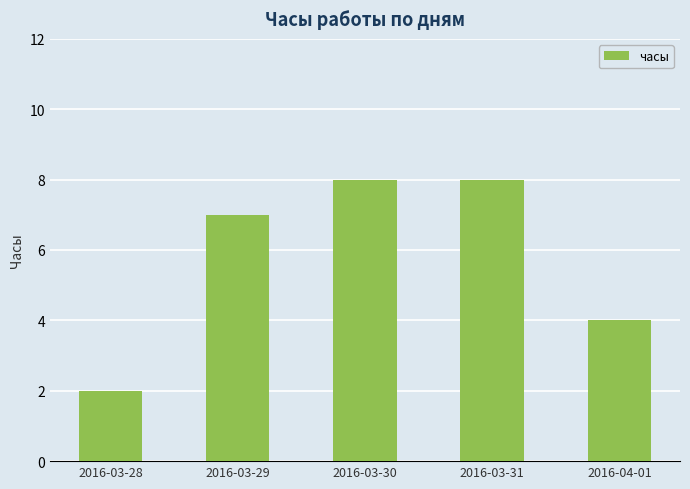

What value does the data have at 2016-03-31?

8